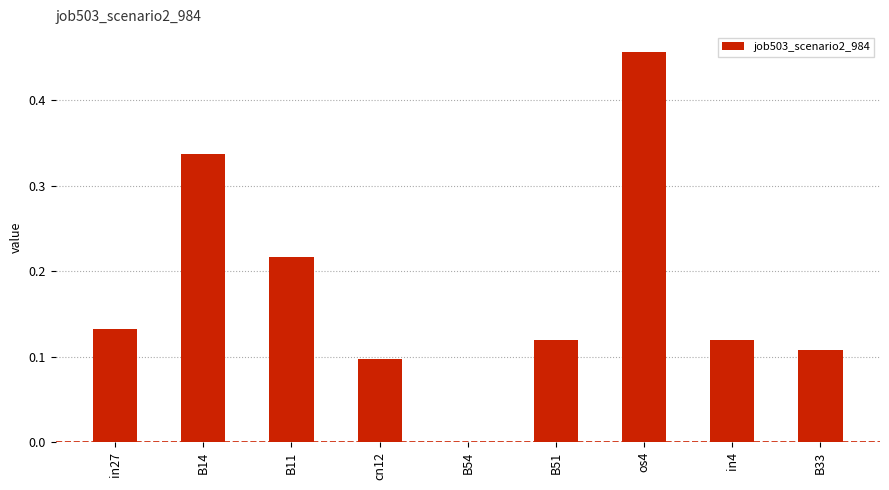

What is the sum of the values at os4 and B33?

0.6